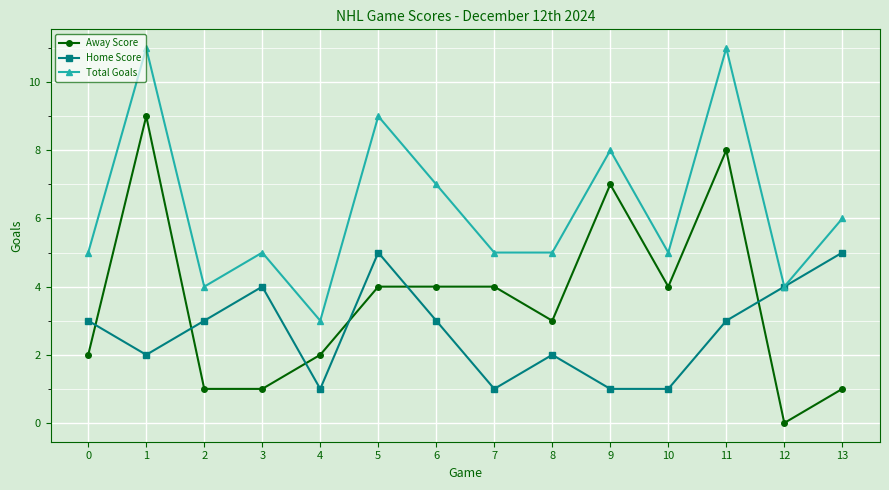

Where do Away Score and Home Score first cross each other?

0 and 1